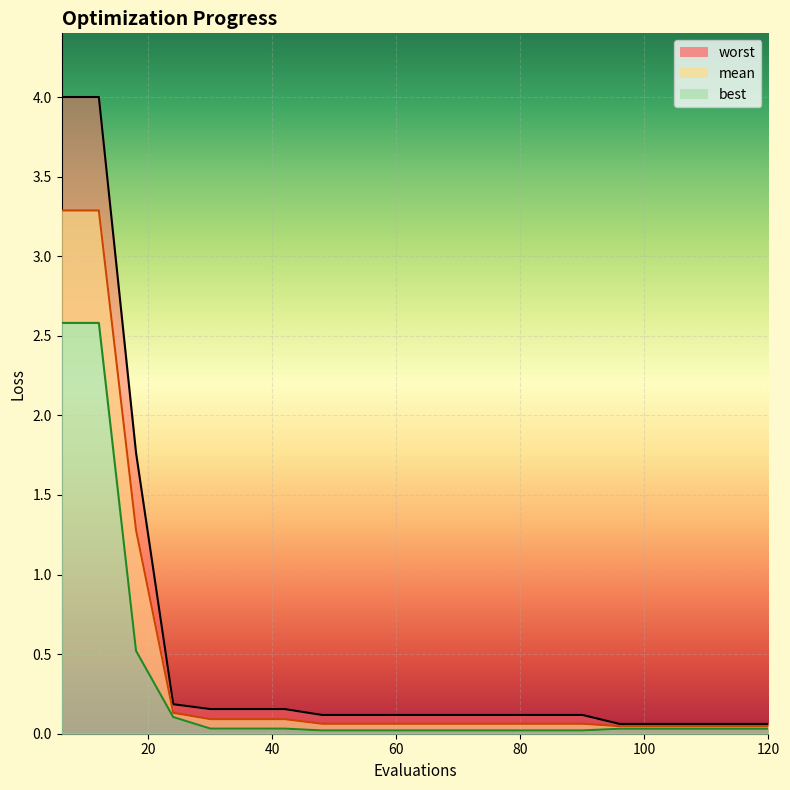

True or false: worst has a value of 0.1 at 120.

True